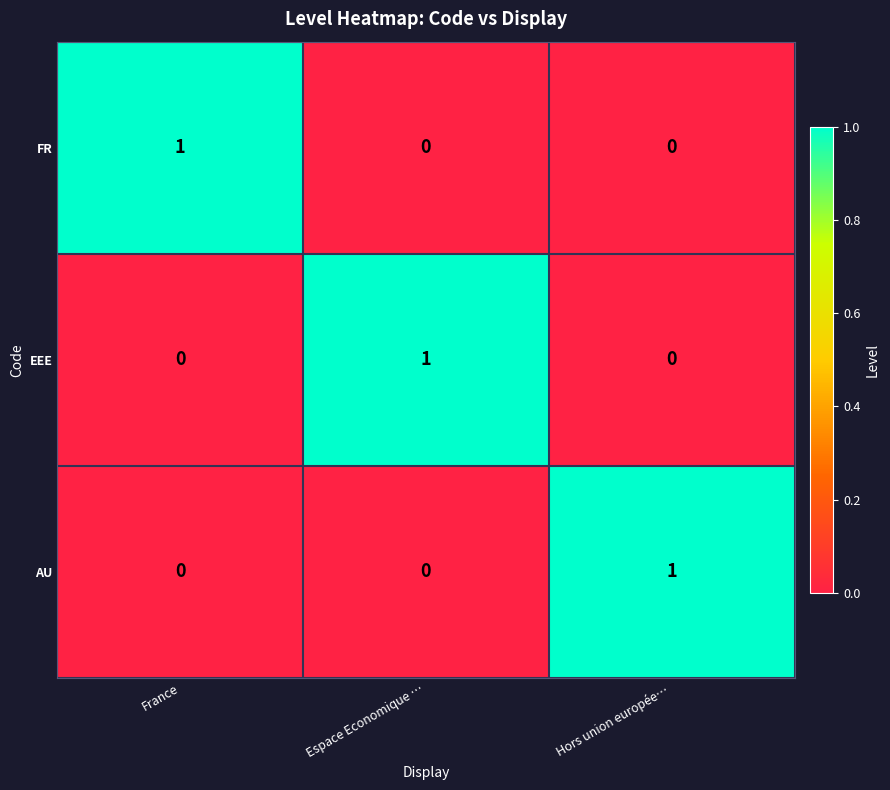

Reading left to right, what are all the values shown in this chart?

FR: 1	0	0
EEE: 0	1	0
AU: 0	0	1